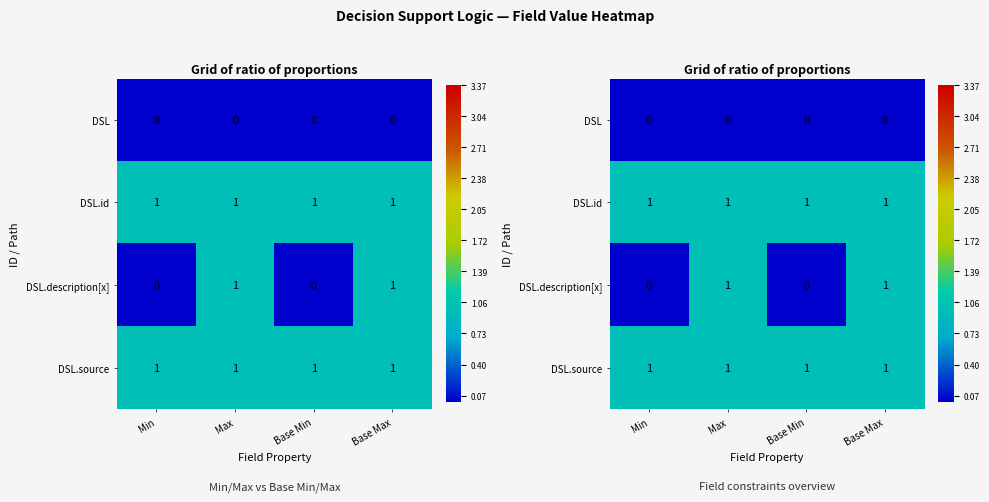

True or false: DSL.description[x] has a value of 0 at Min.

False